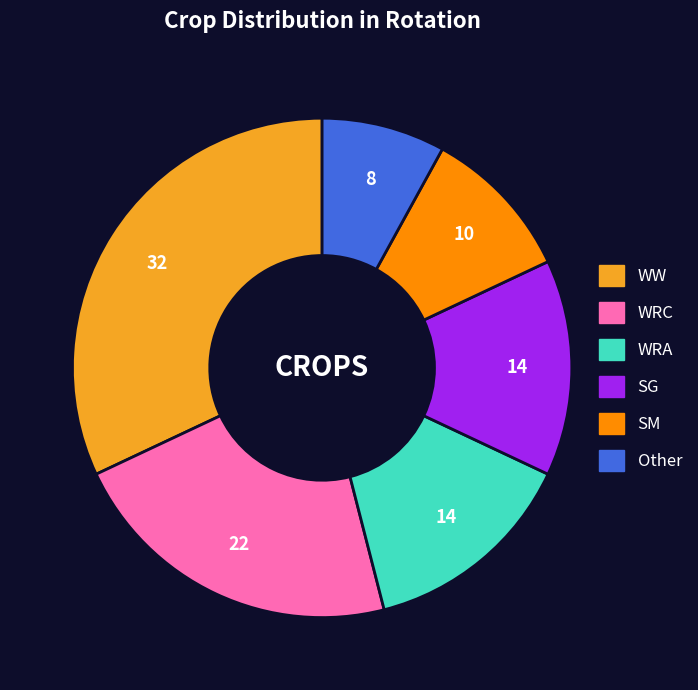

Count the number of slices in the pie.

6